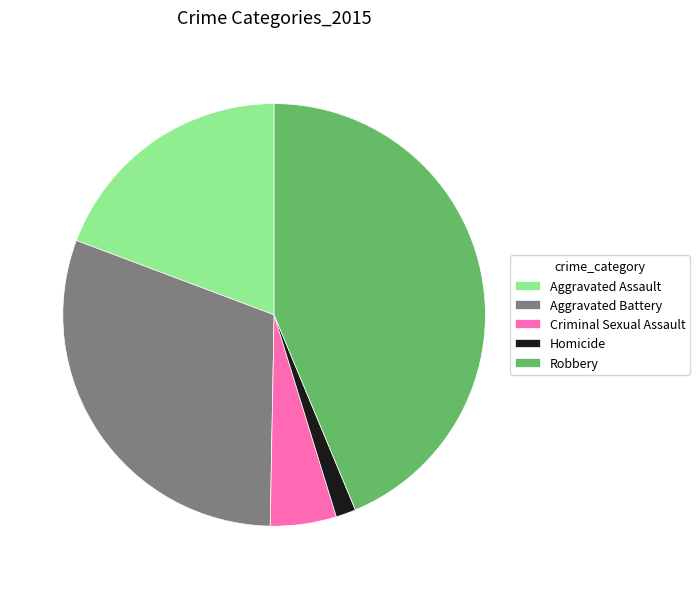

Does any single category account for the majority?

No